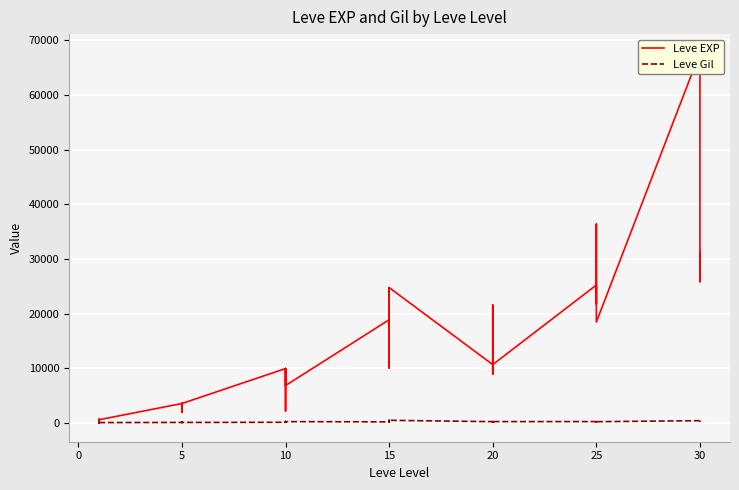

Is the value of Leve Gil at −5 greater than the value of Leve EXP at 31?

No